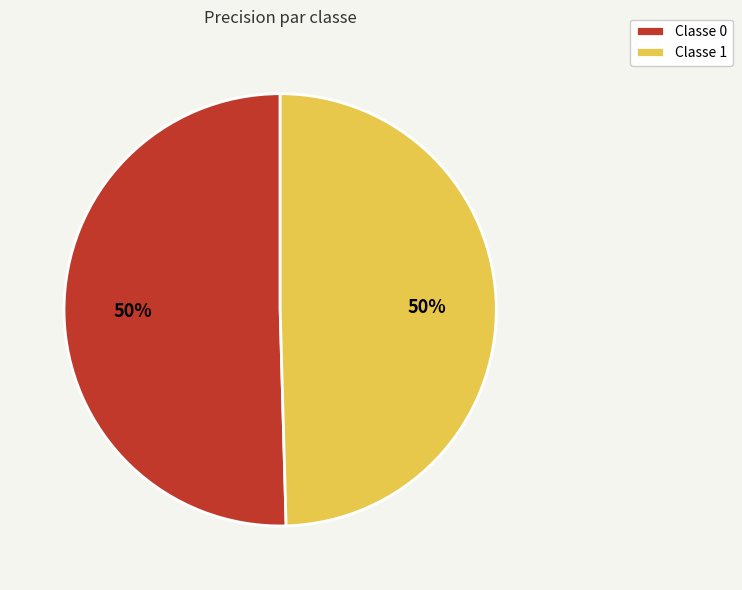

The Classe 0 slice represents 58% of the pie. True or false?

False